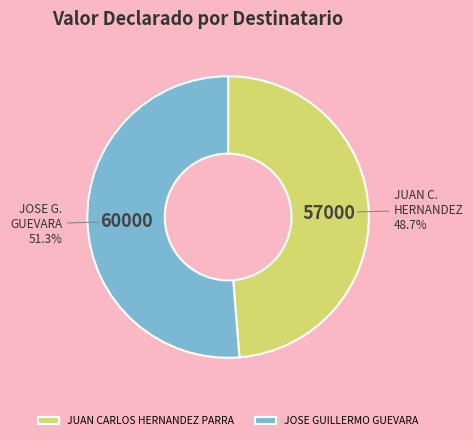

How many slices are in this pie chart?

2